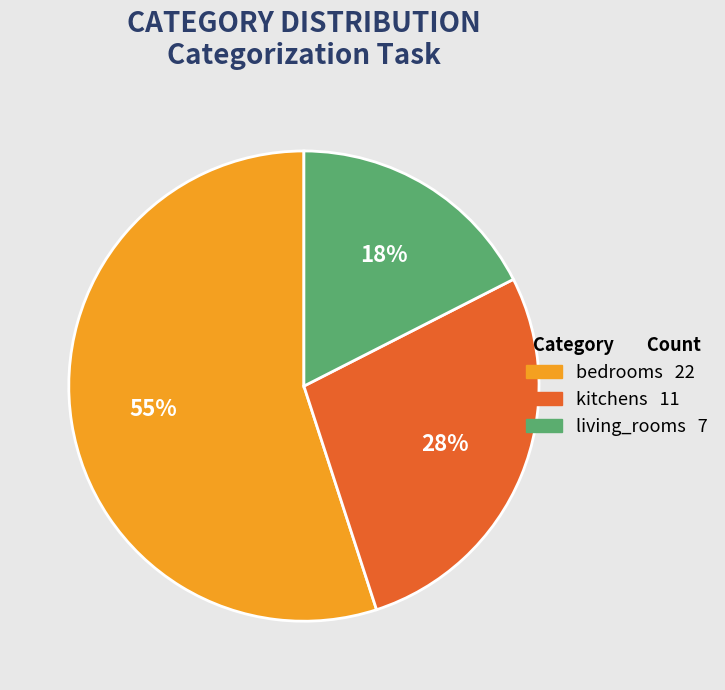

How many segments does this pie chart have?

3